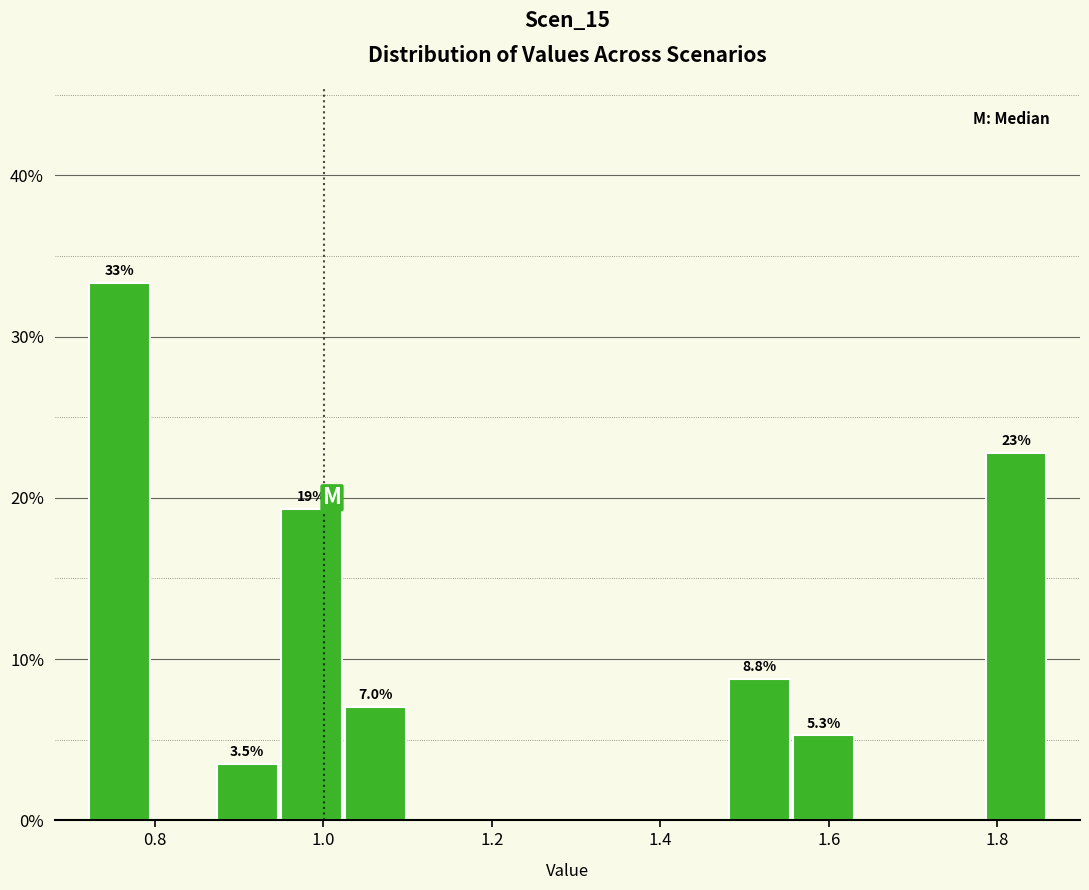

Read against the x-axis, roughly where is the centre of the tallest bar?

0.76